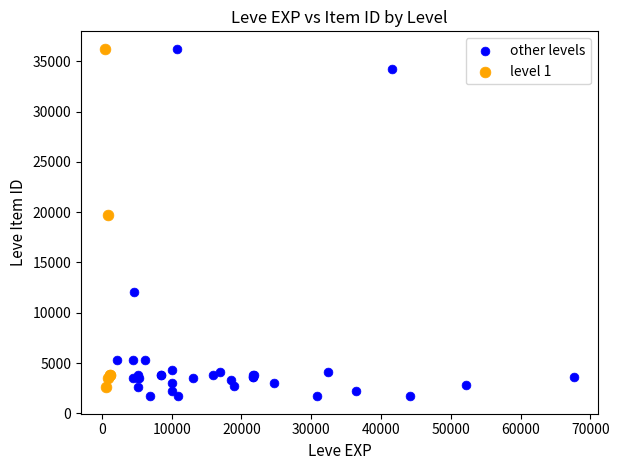

Which series reaches the minimum Y coordinate?

other levels